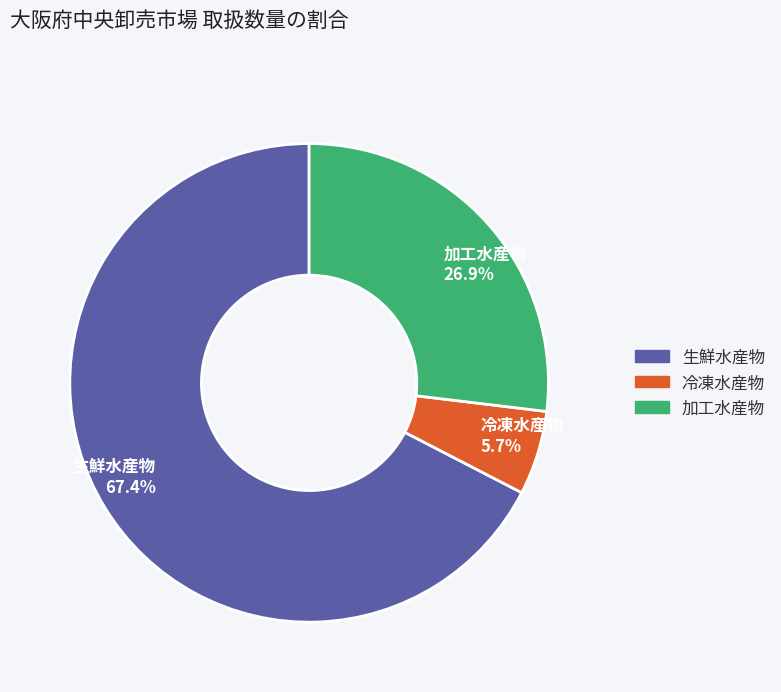

Which slice is the largest?

生鮮水産物